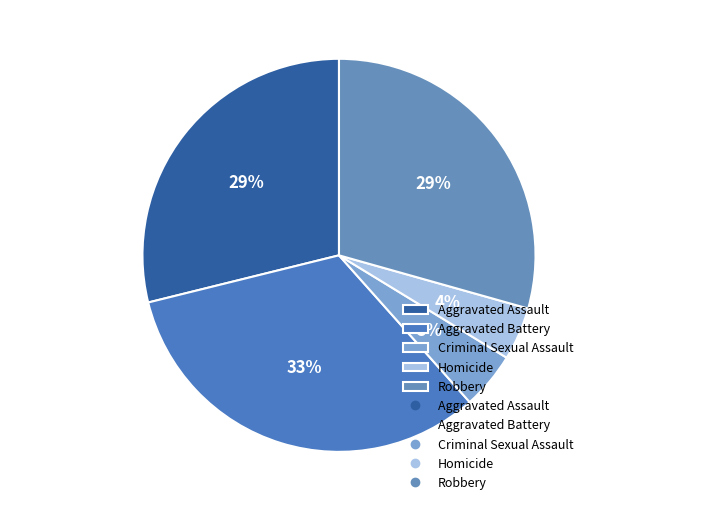

What is the largest slice in the pie chart?

Aggravated Battery